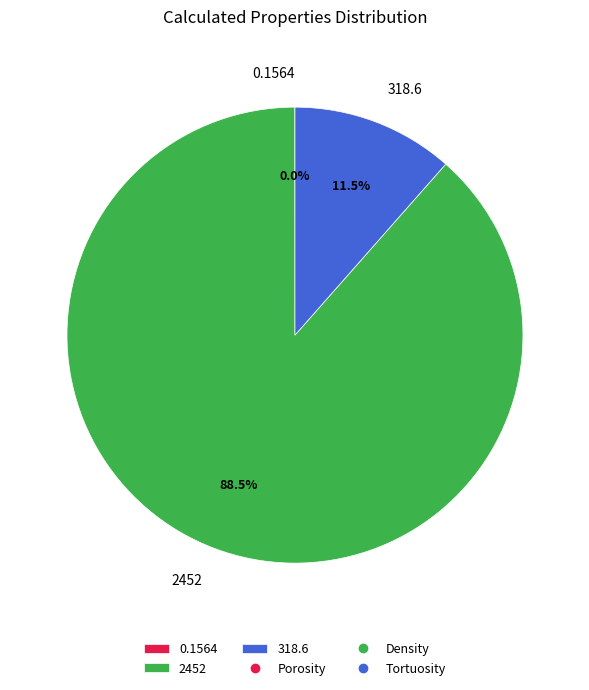

What percentage is NOT represented by 318.6?

88.5%